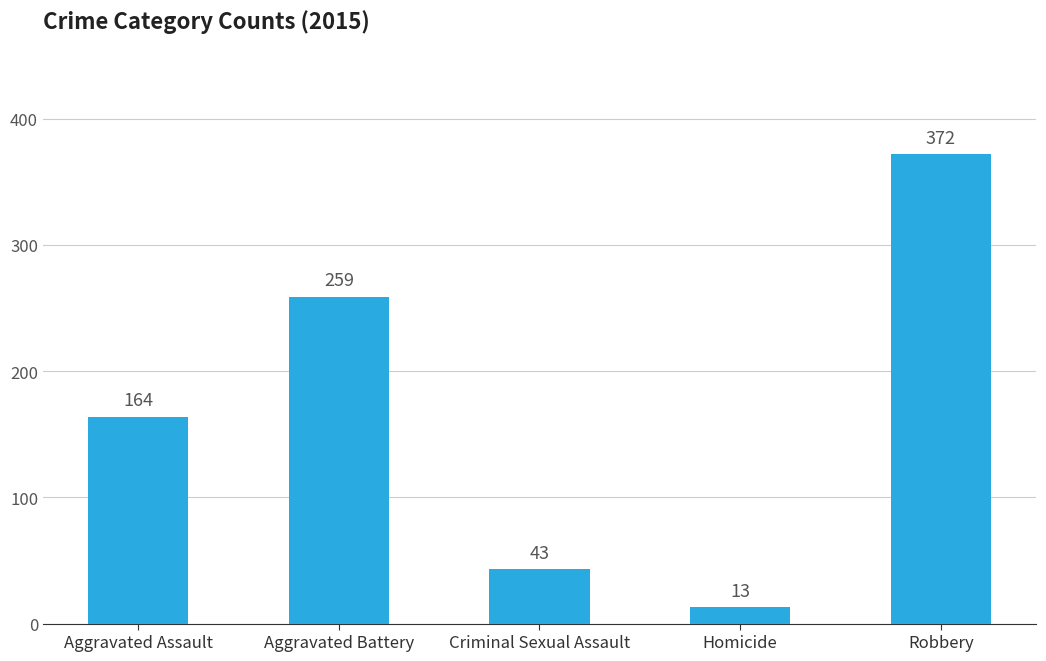

Rank the categories by value from highest to lowest.

Robbery, Aggravated Battery, Aggravated Assault, Criminal Sexual Assault, Homicide